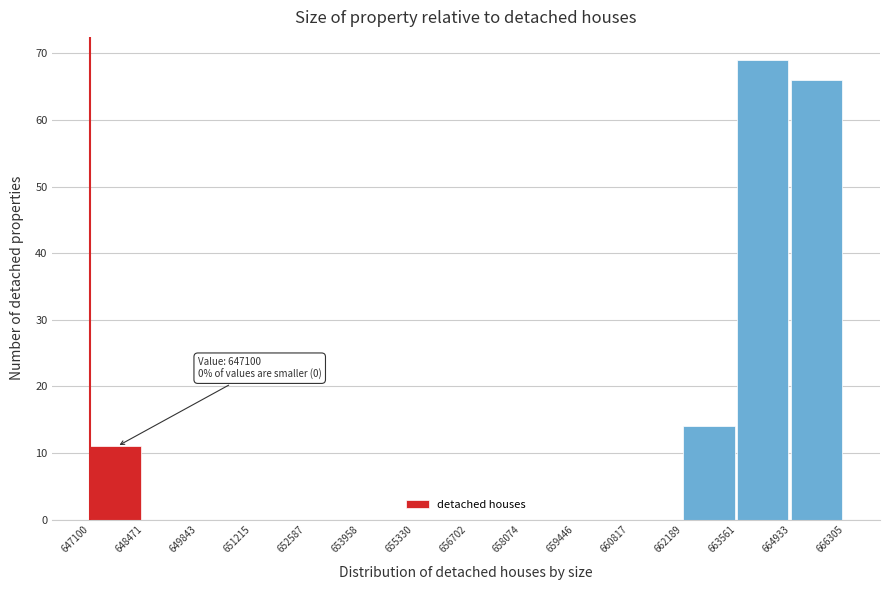

Which range on the x-axis has the tallest bar?

663561 to 664933